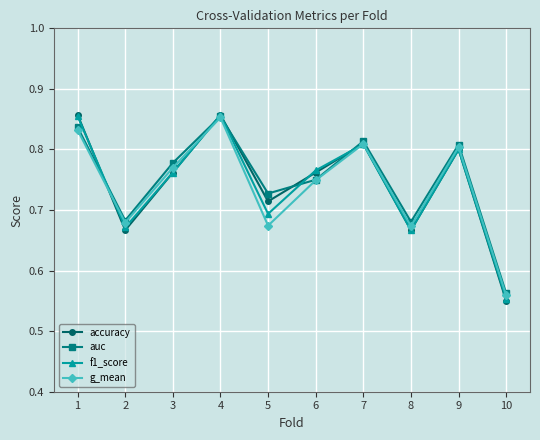

Count the auc values in the range 0 to 1.

10